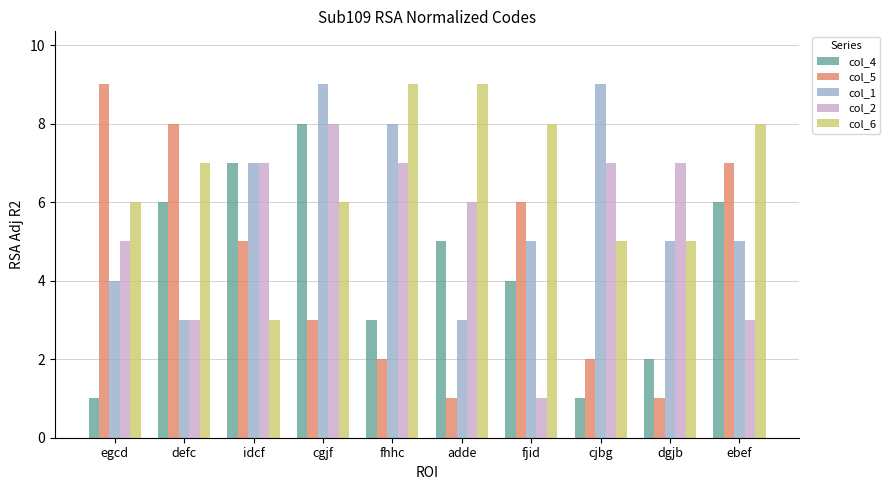

What position from the right is fjid?

4